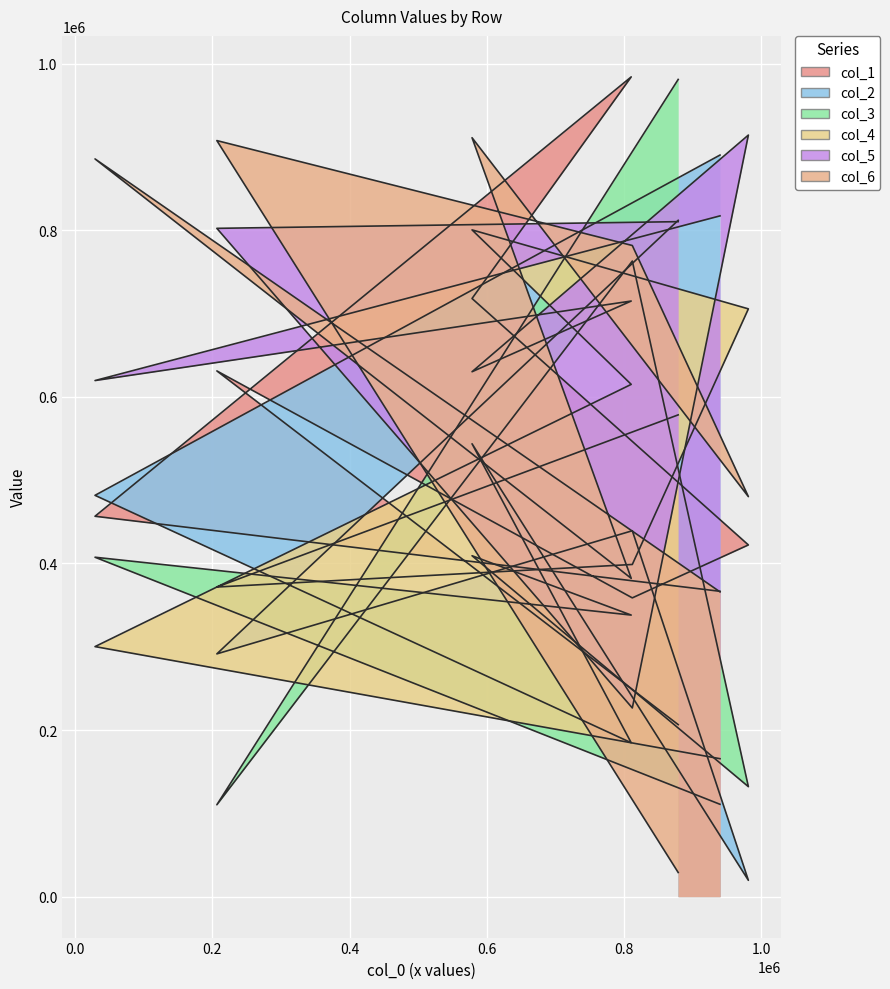

What is the total value across all series at 1.0?

3151058